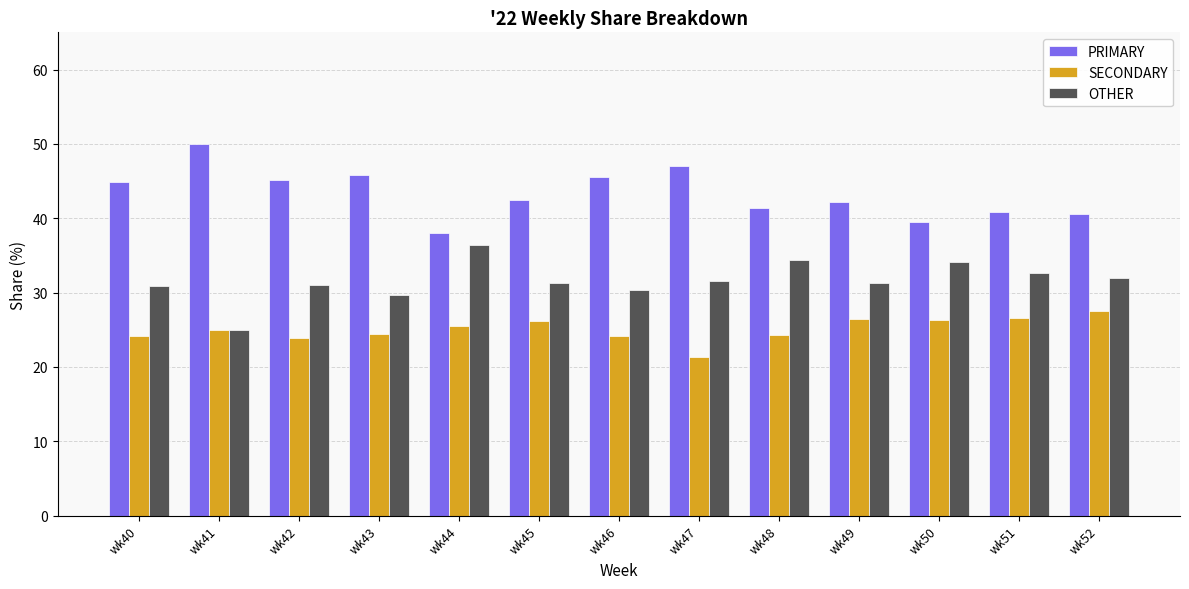

What is the total value across all series at wk44?

100.0